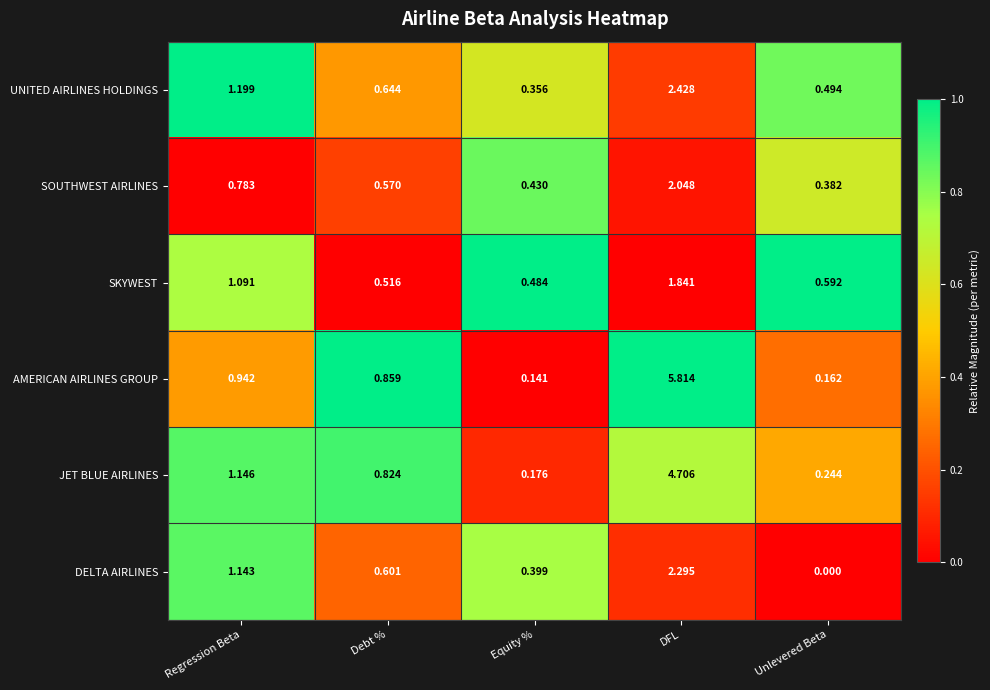

At which label is DELTA AIRLINES closest to 1?

Regression Beta